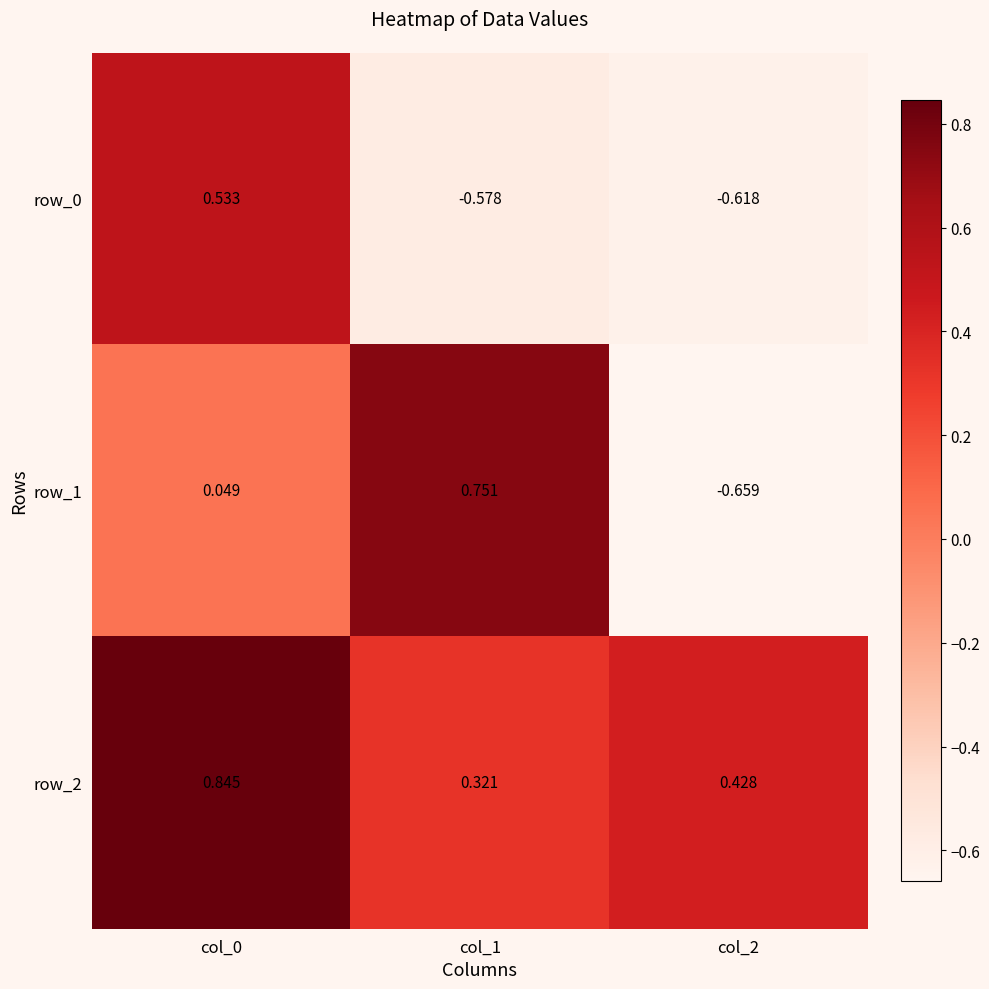

True or false: row_1 has a value of -0.7 at col_2.

True